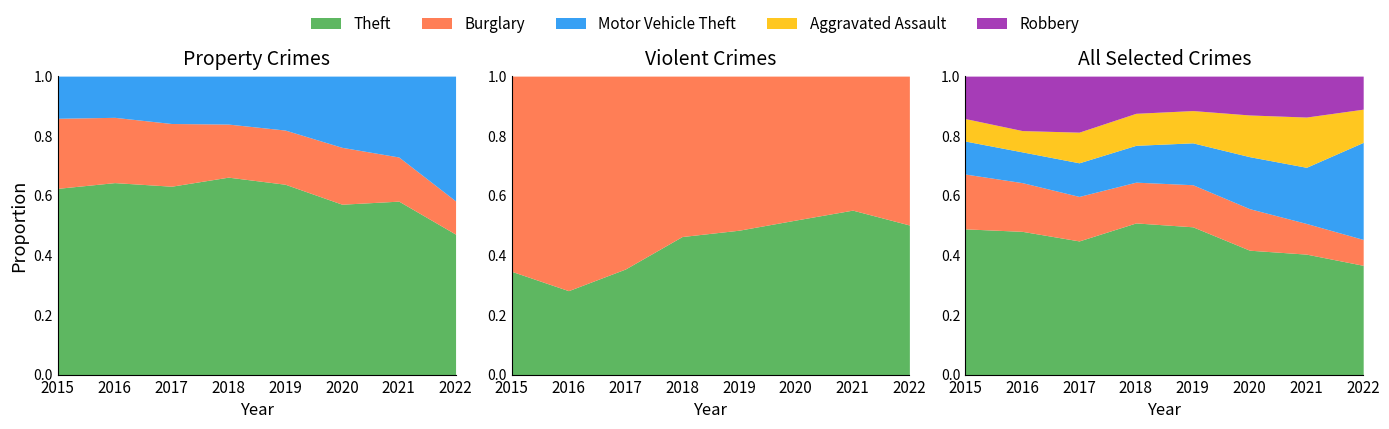

How many lines are shown in the chart?

5